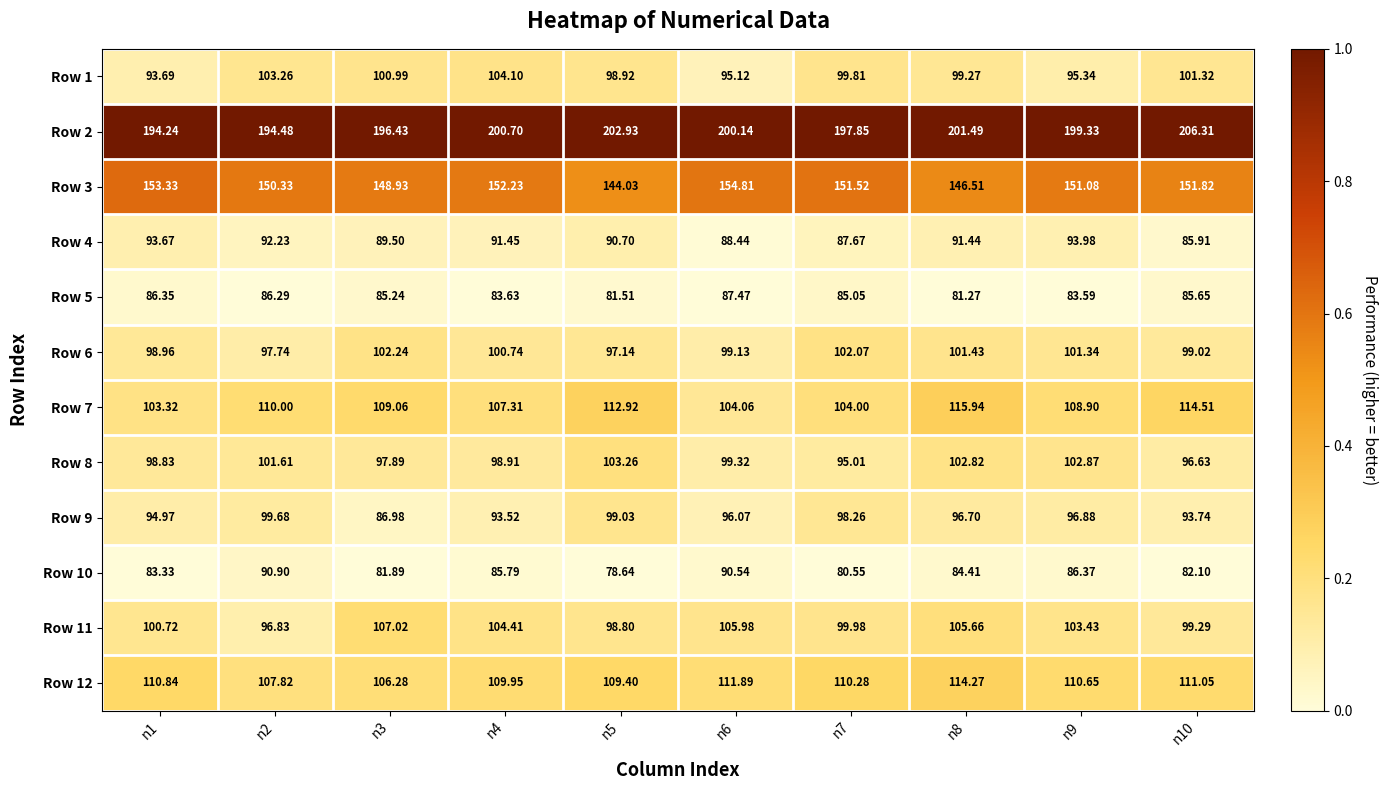

What is the maximum value shown in the chart?

206.3